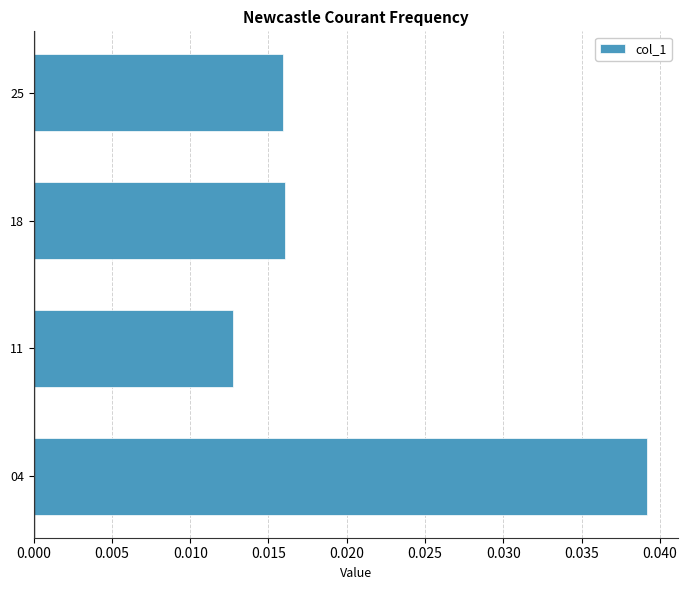

Which category has the highest value across all series?

04